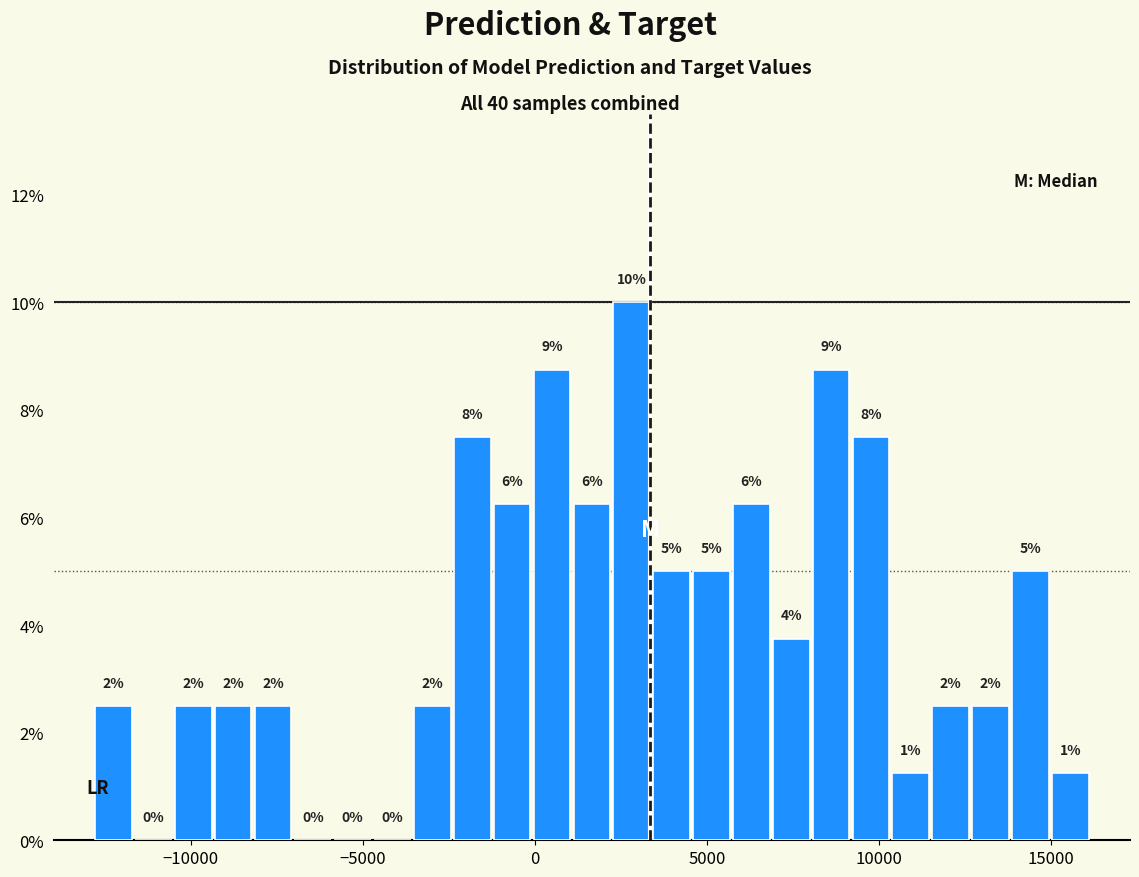

Around what value on the x-axis is the tallest bar? Give the approximate position of its centre, as read against the axis.

3000